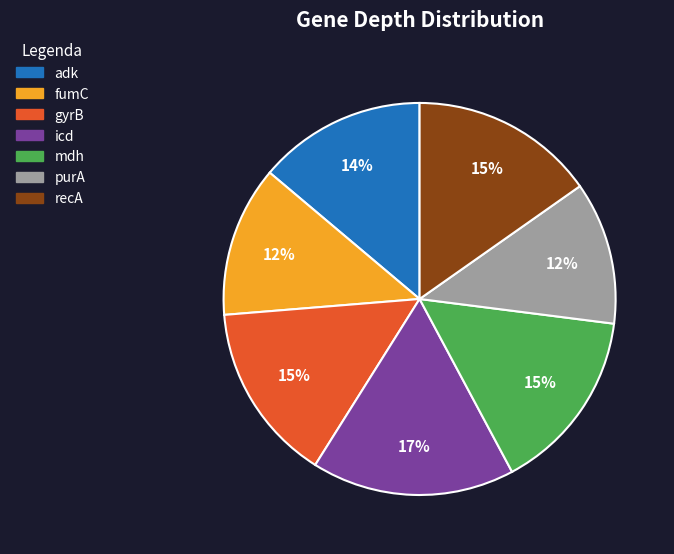

To the nearest percent, what is the combined percentage of recA and mdh?

30%